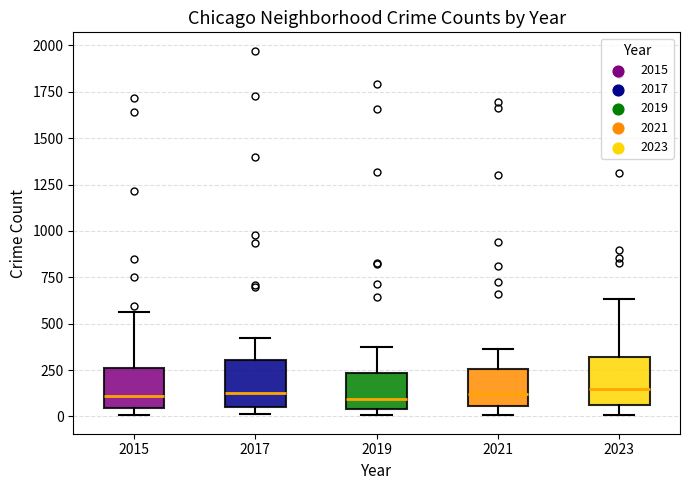

Reading left to right, read every box against the y-axis: the position of its median line, the range the box covers, and the ends of its whiskers. The values are not printed on the chart, so give them approximately, as read against the axis.

2015: median 100, box 50 to 250, whiskers 0 to 550
2017: median 100, box 50 to 300, whiskers 0 to 400
2019: median 100, box 50 to 250, whiskers 0 to 400
2021: median 100, box 50 to 250, whiskers 0 to 350
2023: median 150, box 50 to 300, whiskers 0 to 650